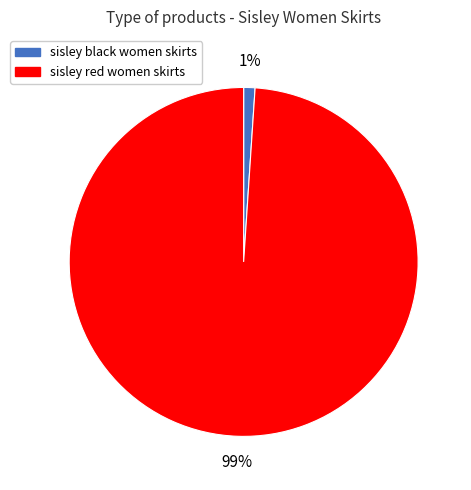

Count the number of slices in the pie.

2